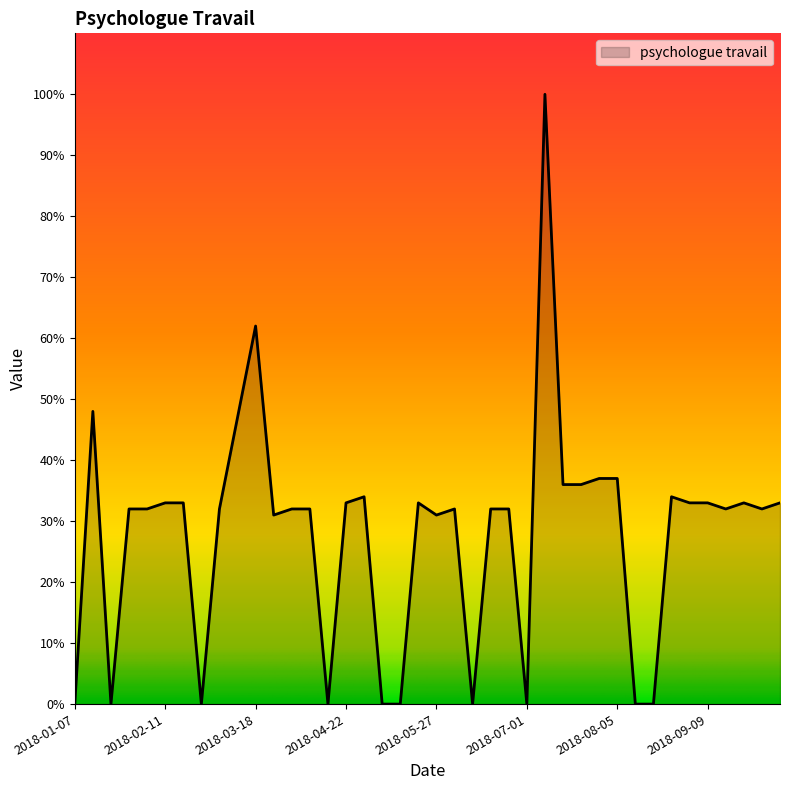

What is the difference between the maximum and minimum values?

100